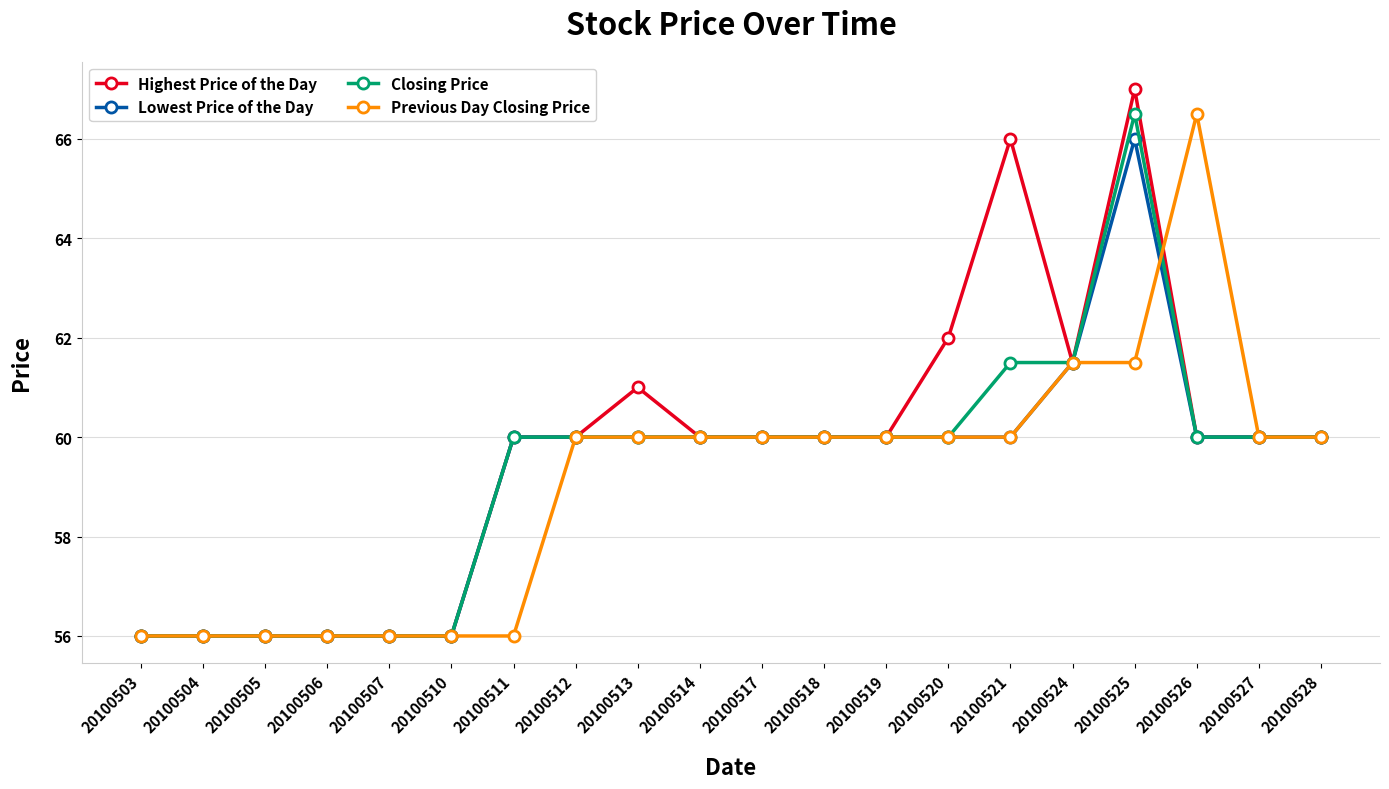

What is the maximum value for Previous Day Closing Price?

66.5